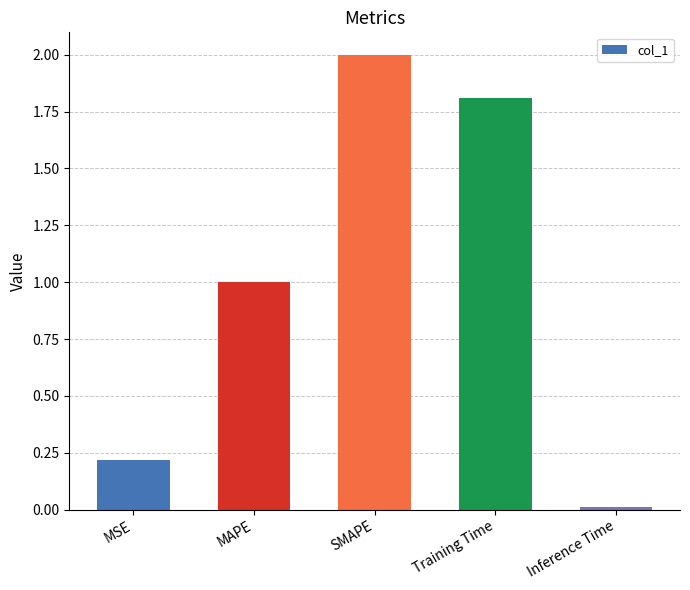

What is the difference between the values at MSE and Training Time?

1.6